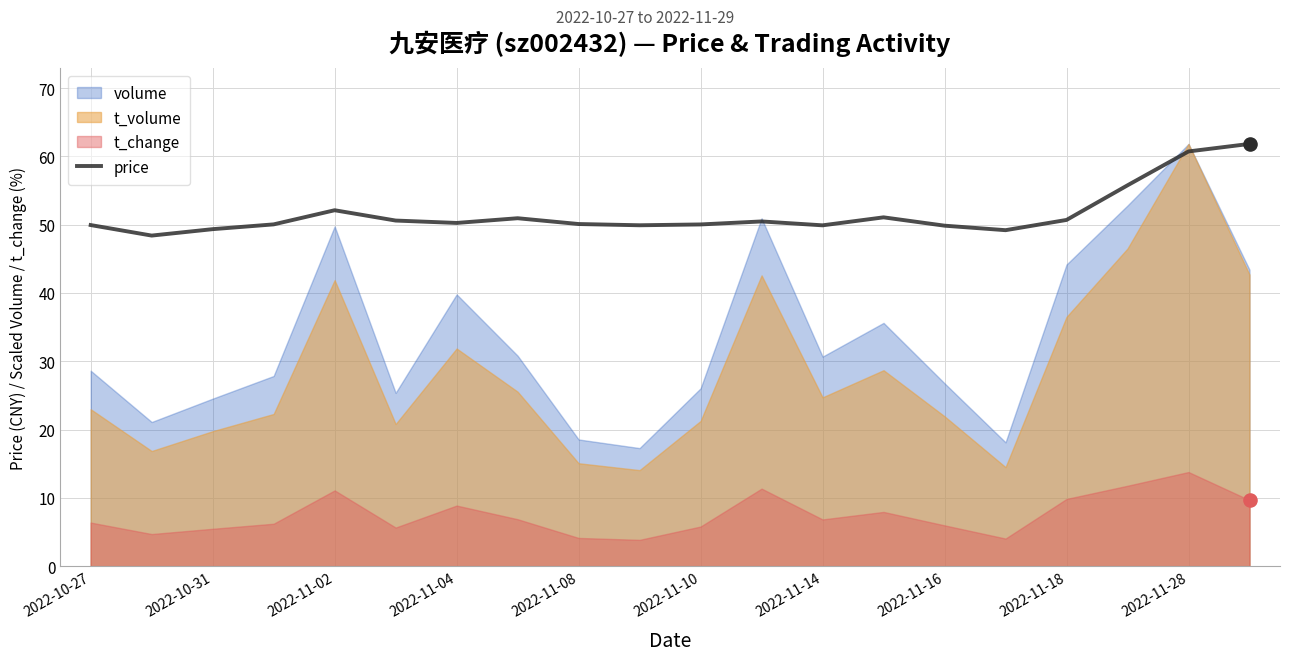

Is it true that price equals 89.0 at 2022-11-04?

False